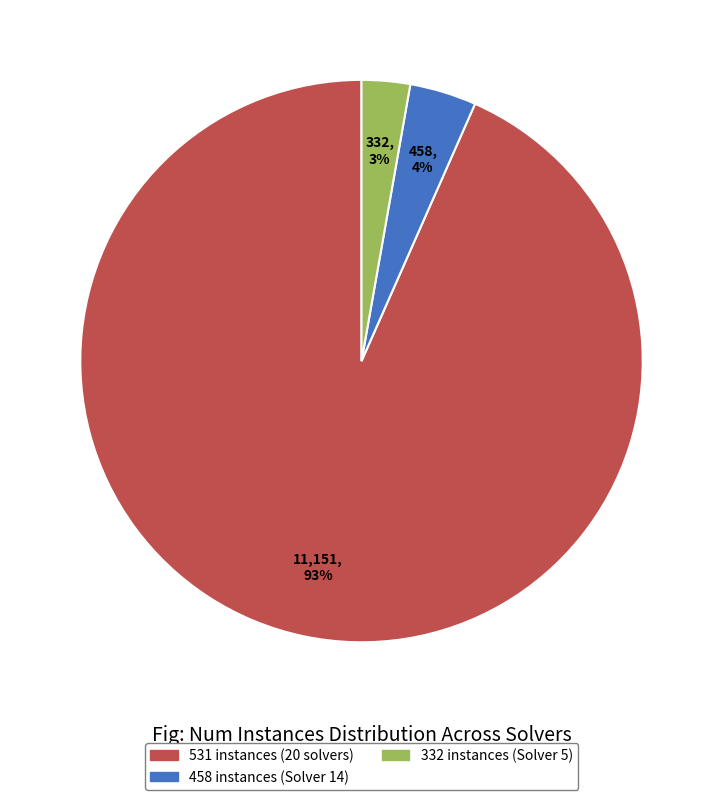

Does any single category account for the majority?

Yes